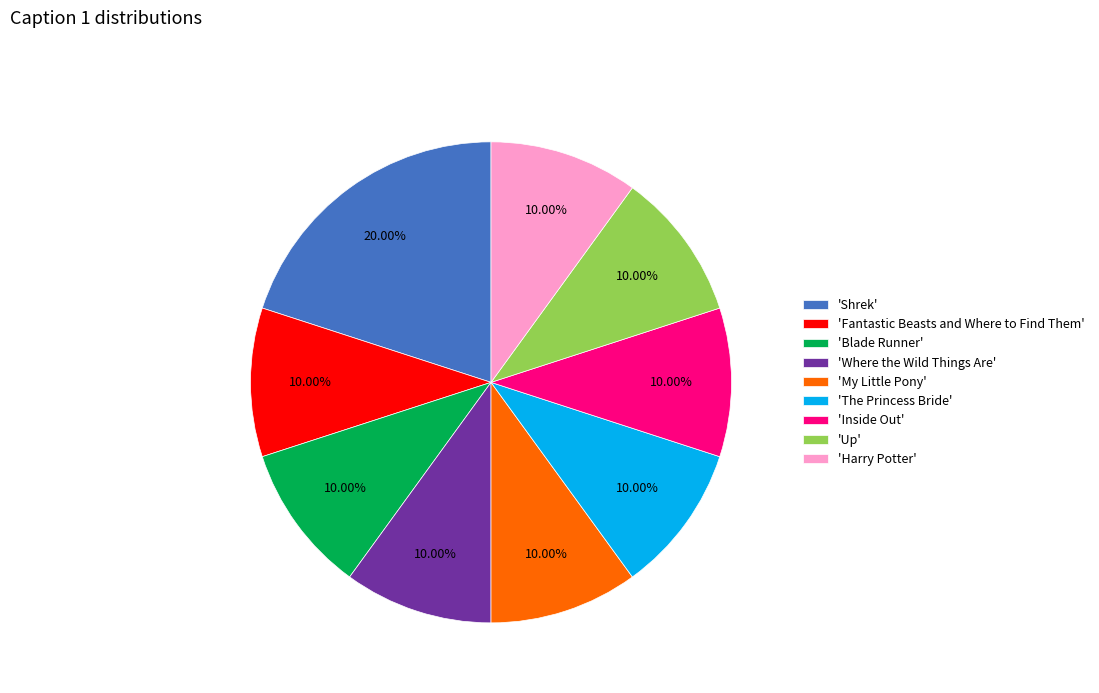

Is there any slice that represents more than half of the pie?

No